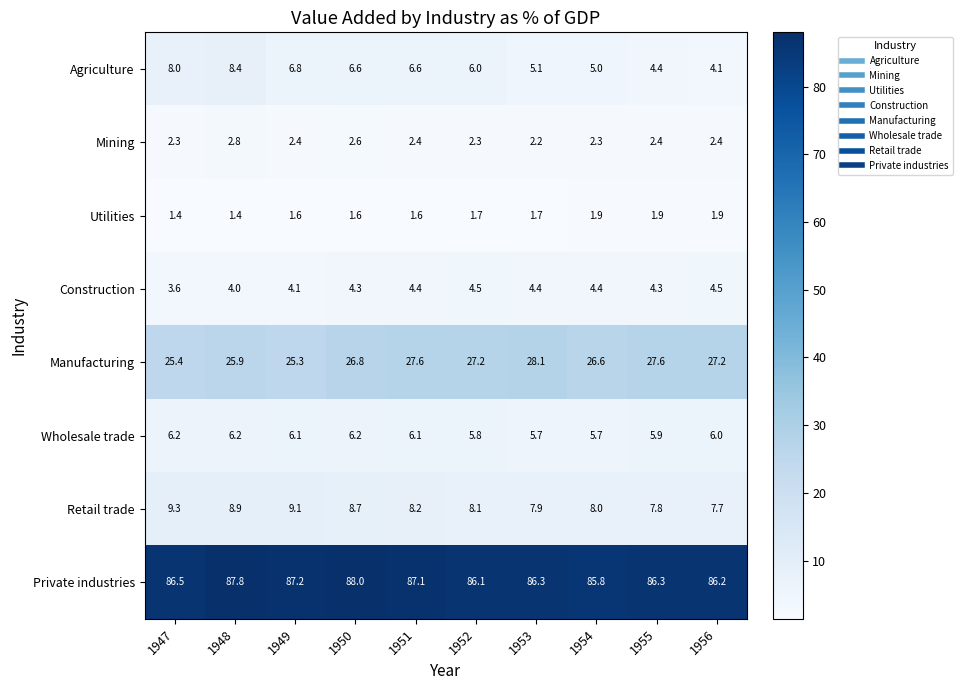

Is the value of Mining at 1947 greater than the value of Retail trade at 1950?

No